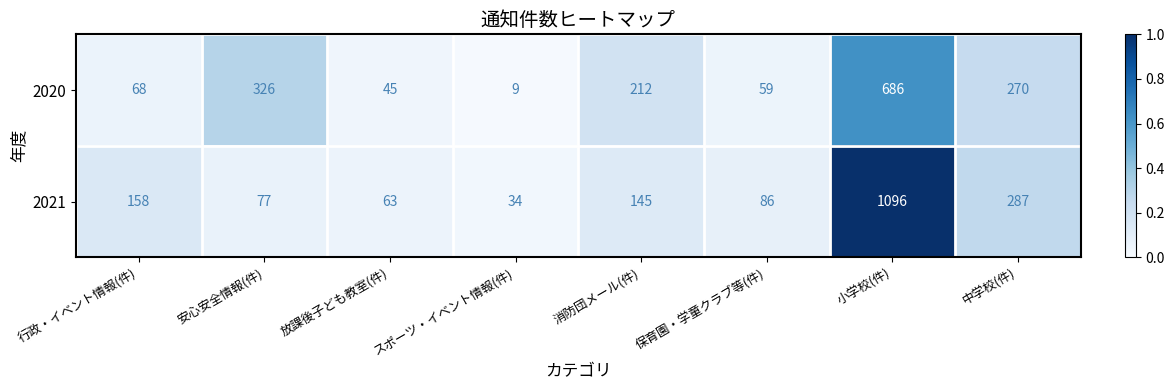

Rank the series at 中学校(件) from lowest to highest value.

2020, 2021